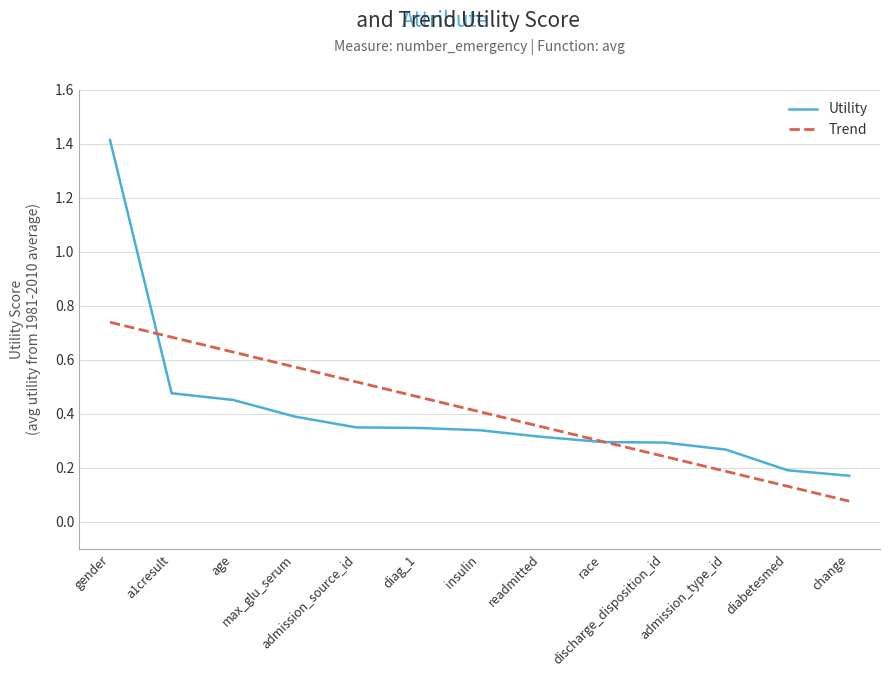

How many times do Trend and Utility cross each other?

2